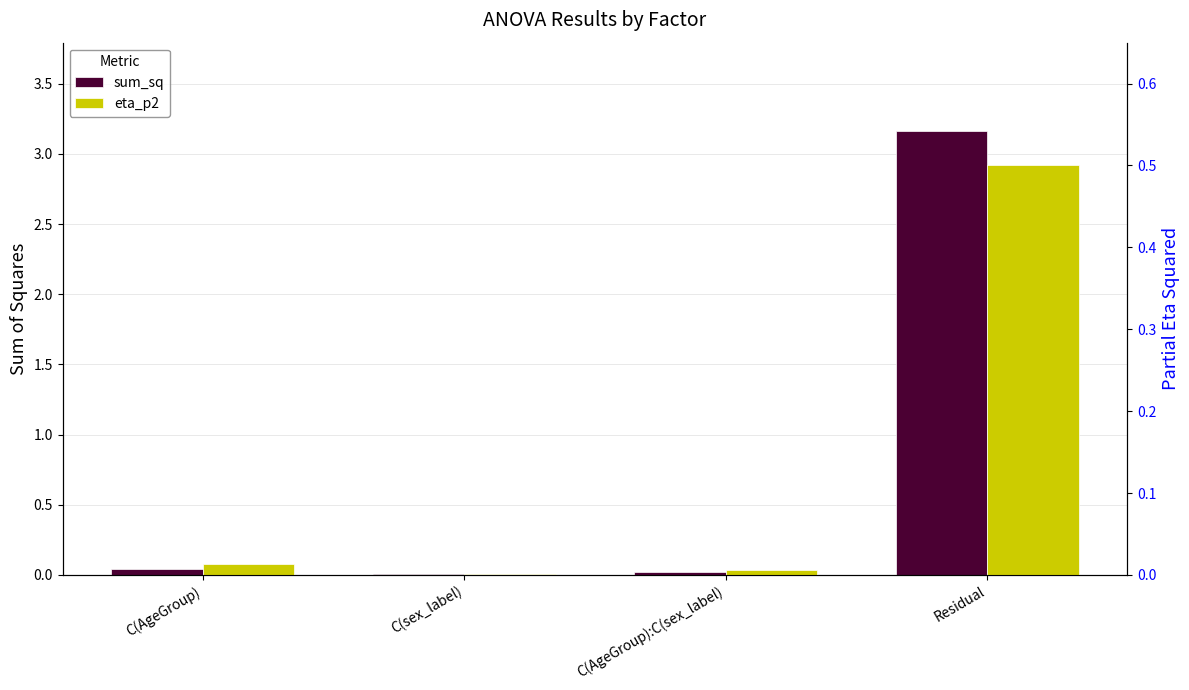

Reading left to right, what are all the values shown in this chart?

sum_sq: C(AgeGroup)=0.0	C(sex_label)=0.0	C(AgeGroup):C(sex_label)=0.0	Residual=3.2
eta_p2: C(AgeGroup)=0.0	C(sex_label)=0.0	C(AgeGroup):C(sex_label)=0.0	Residual=0.5